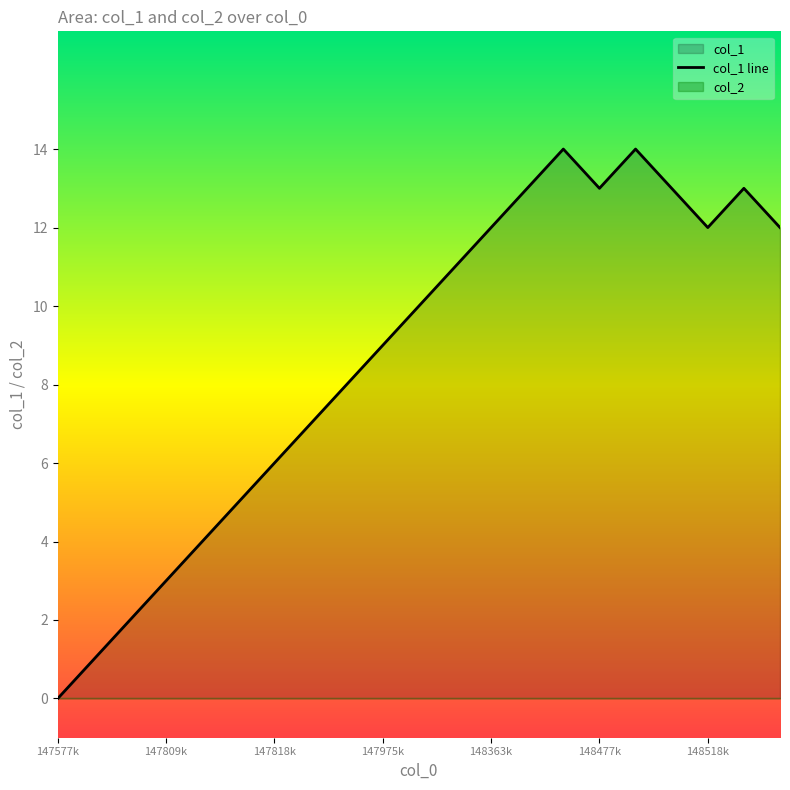

At which label does the data first exceed 10?

1483272469